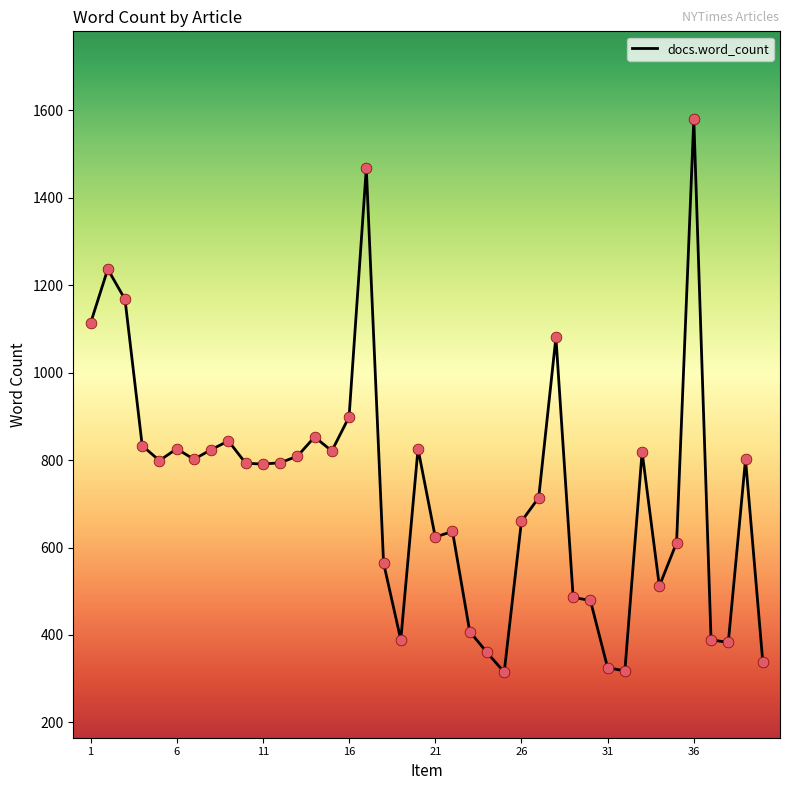

What is the difference between the maximum and minimum values?

1266